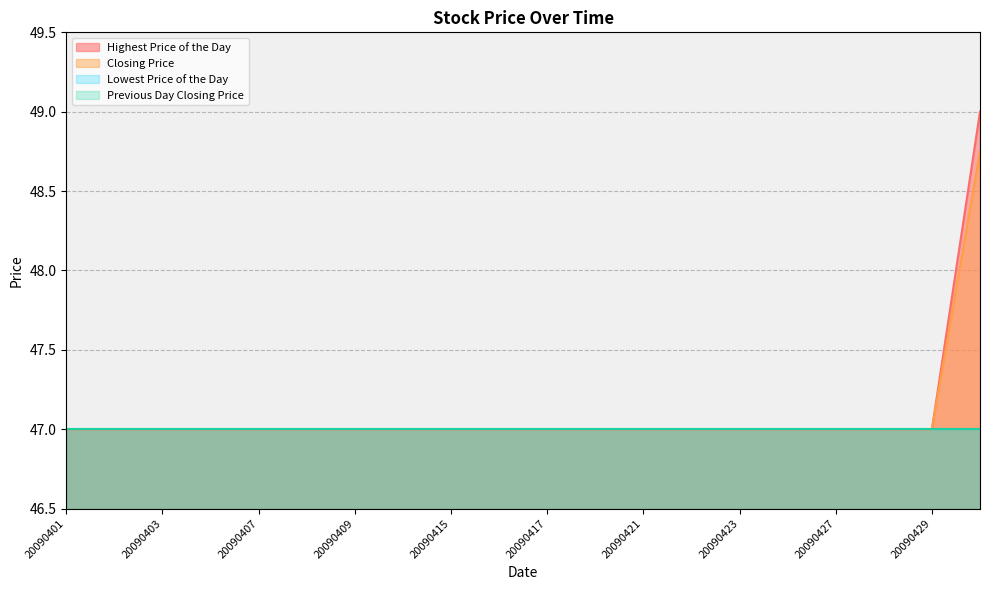

What is the sum of all Highest Price of the Day values?

942.0